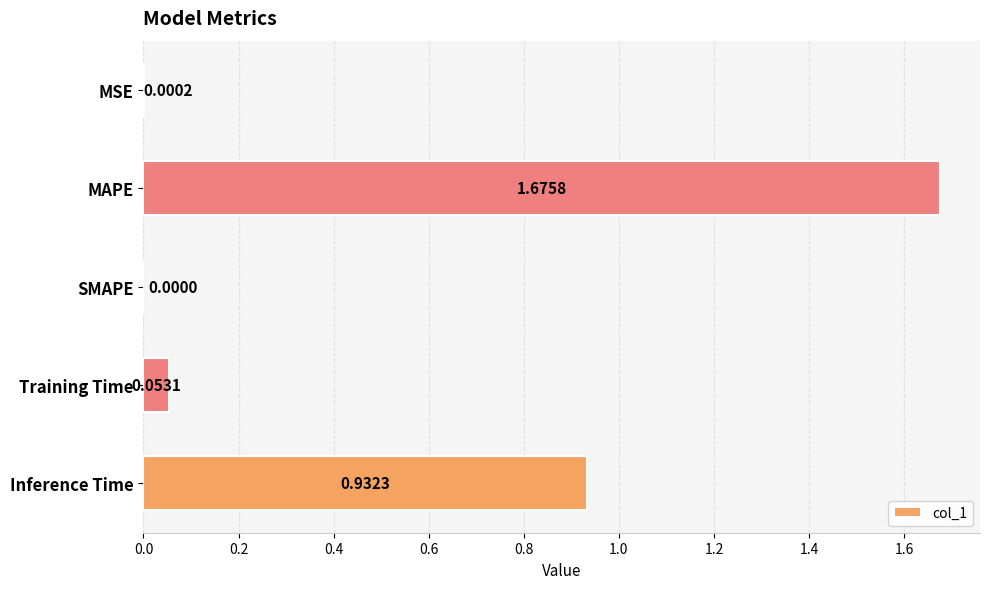

Where is the data nearest to the value 0?

SMAPE